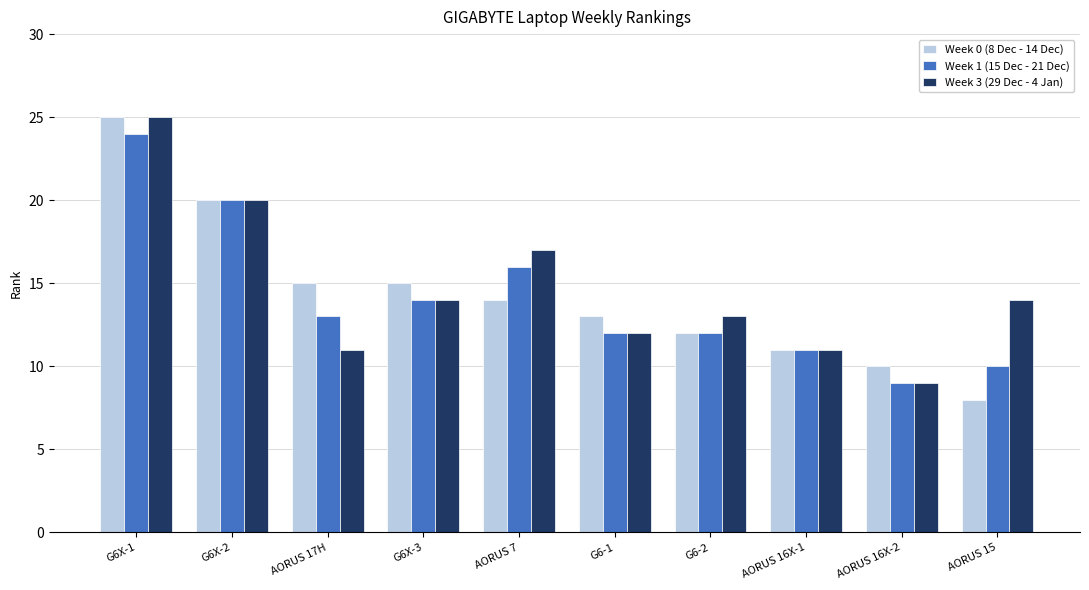

At which label does Week 0 (8 Dec - 14 Dec) reach its peak?

G6X-1